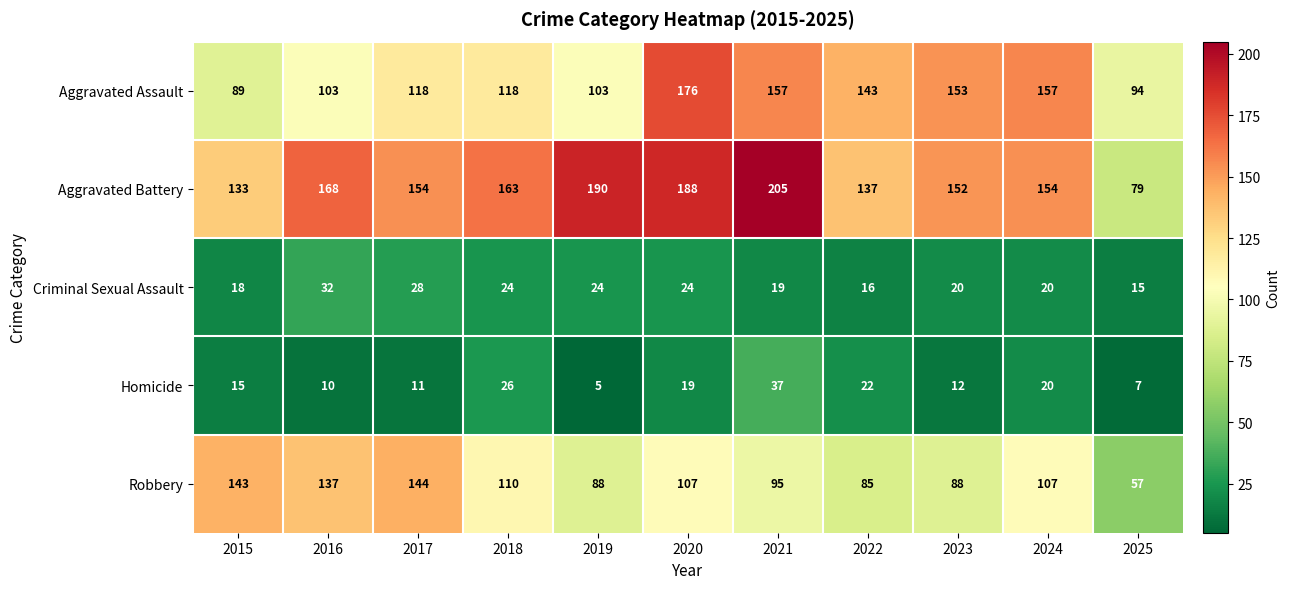

What is the difference between the highest and lowest values at 2018?

139